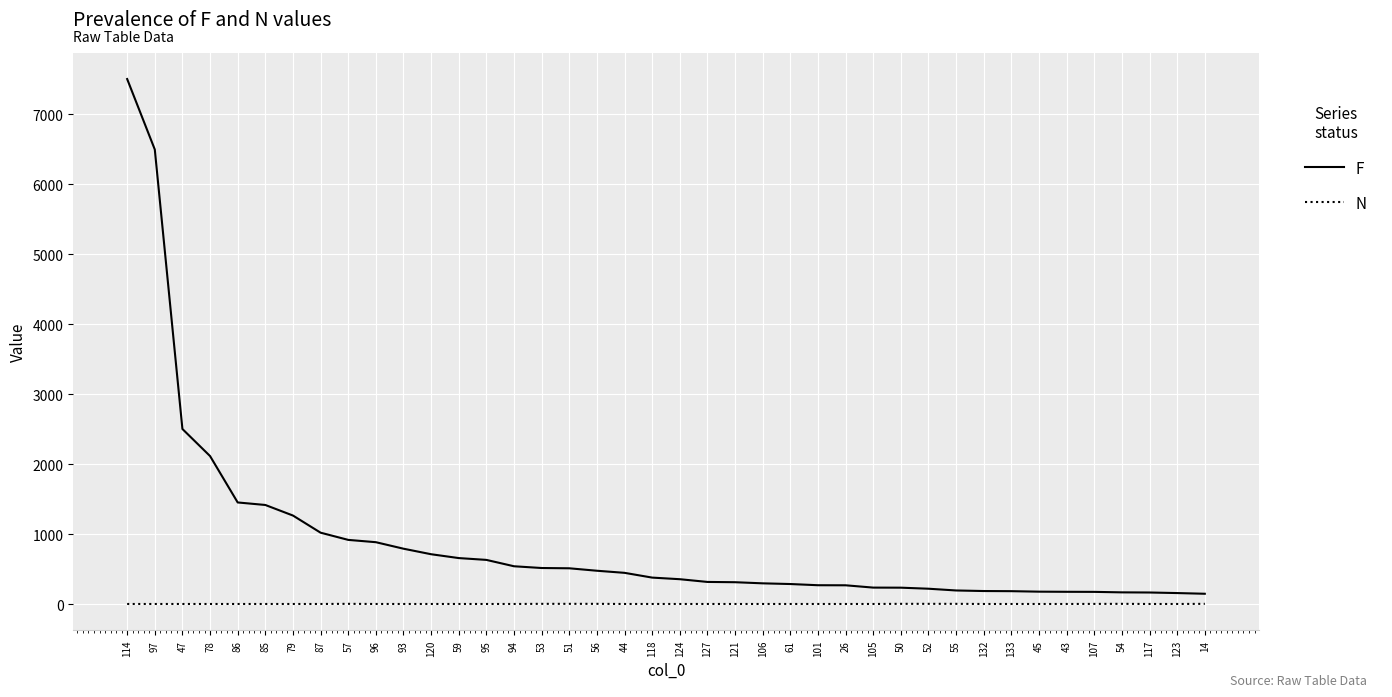

List the series in order of their overall mean, highest first.

F, N